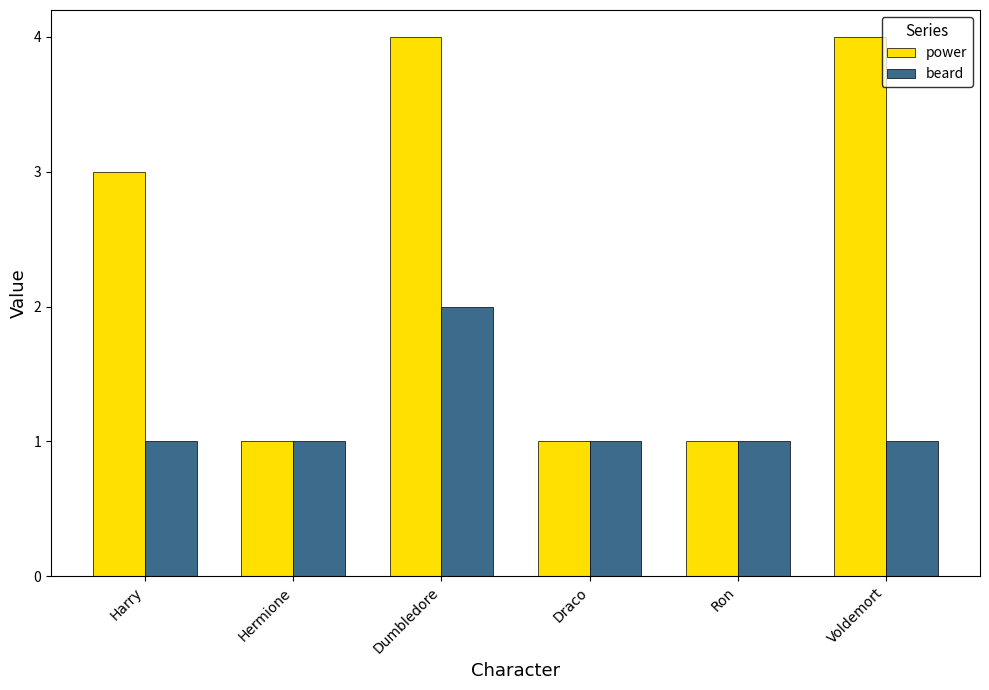

How many distinct data groups are displayed?

2